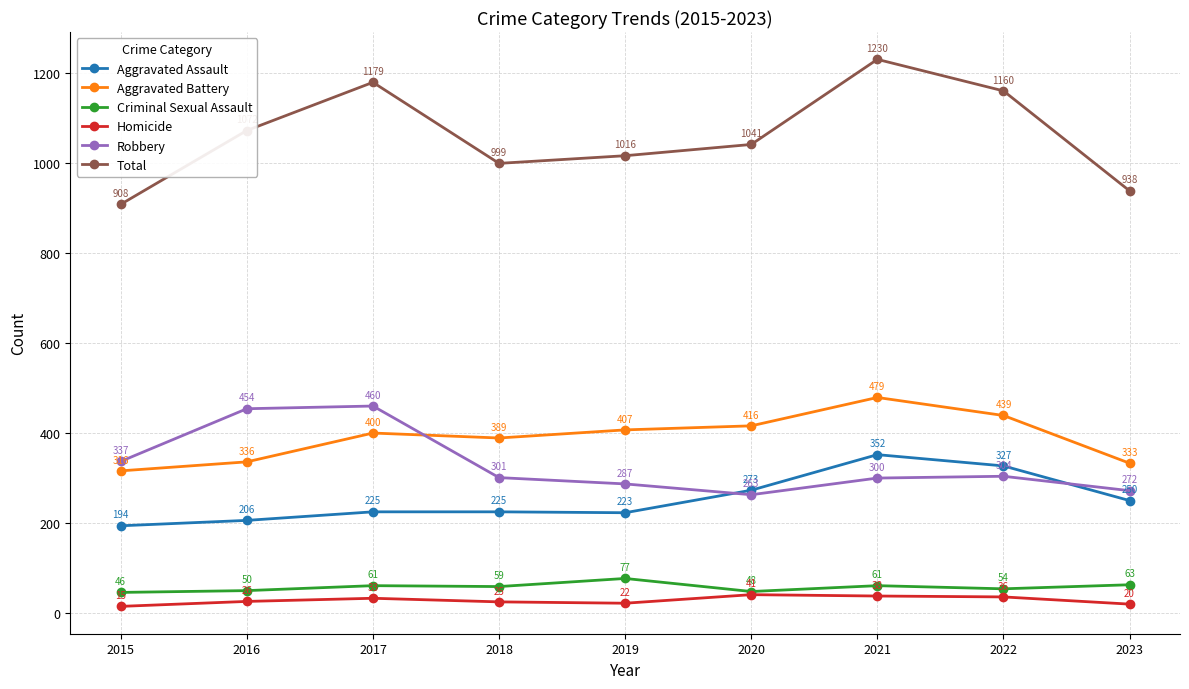

What is the difference between the second highest and minimum values in the Aggravated Assault series?

133